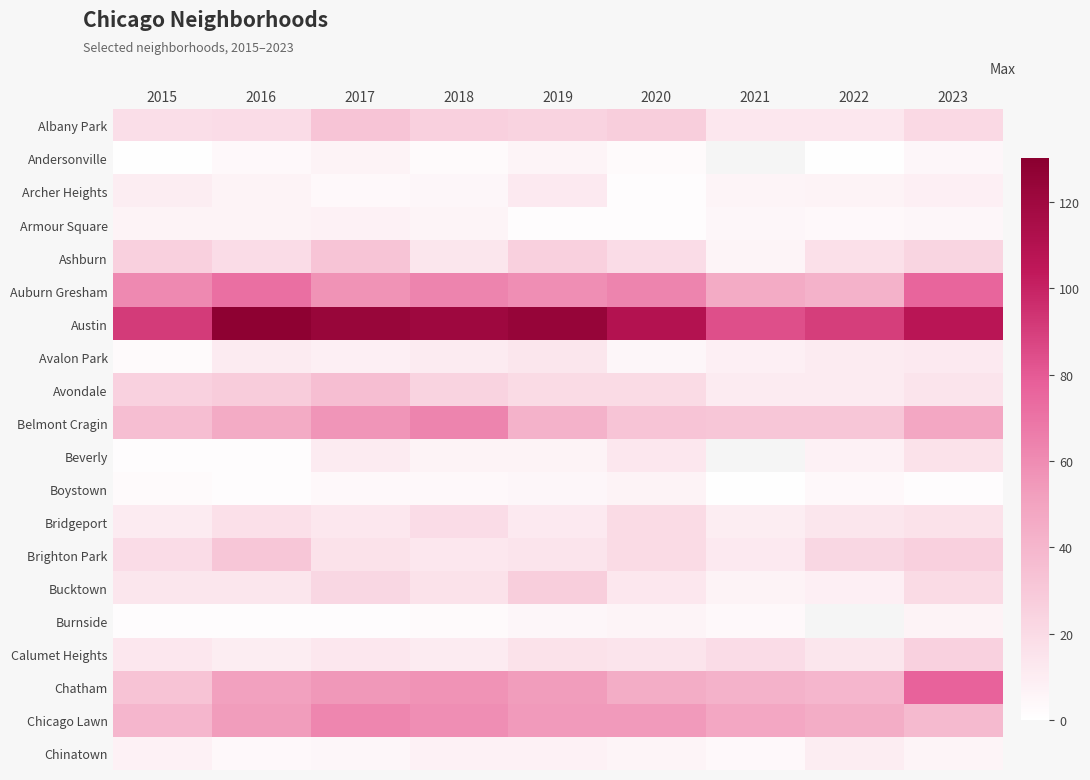

The Auburn Gresham series shows 89.1 at 2018. True or false?

False